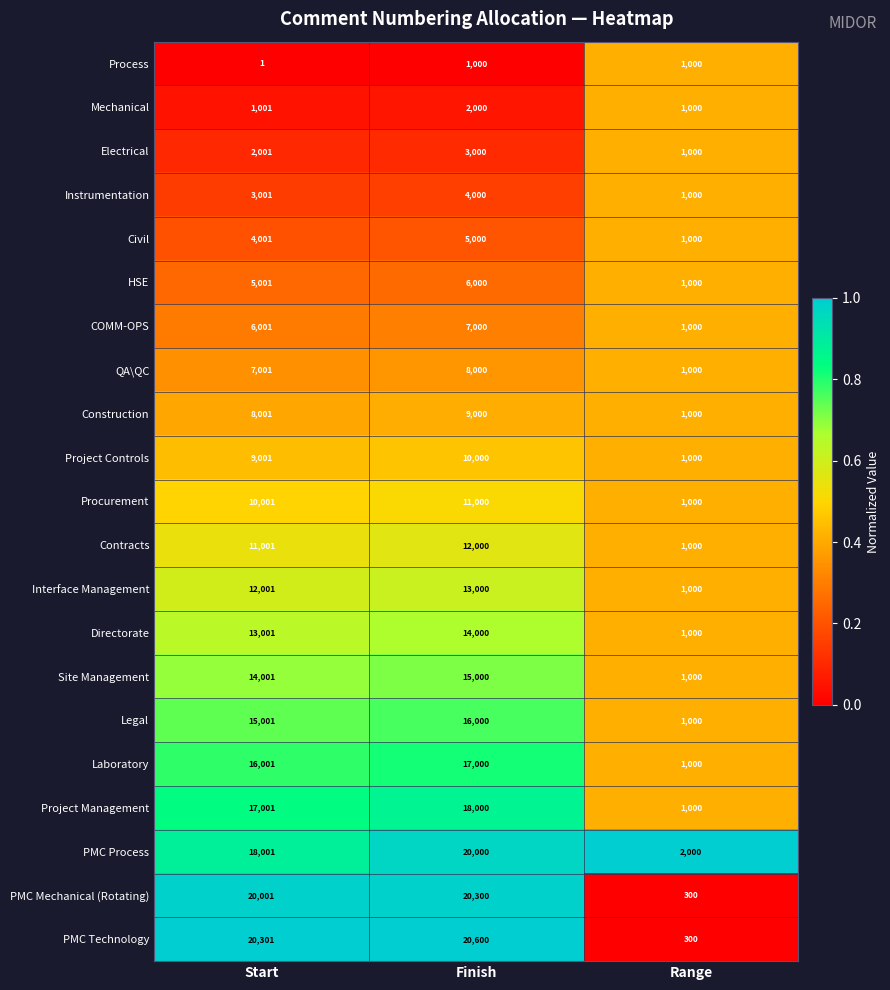

Is it true that PMC Mechanical (Rotating) equals 300 at Range?

True